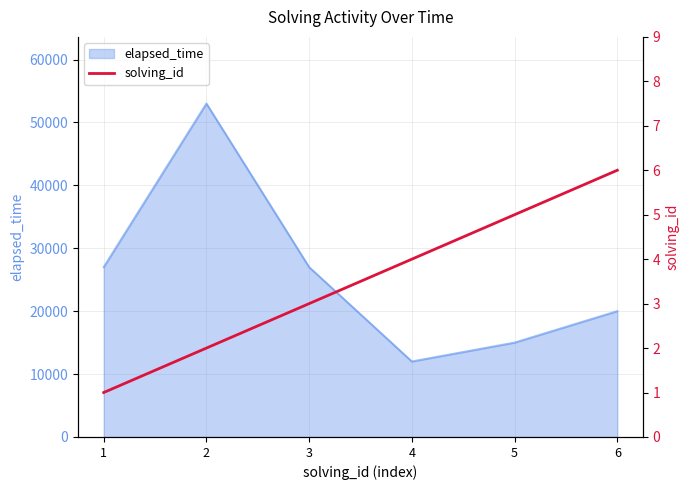

The value of elapsed_time at 6 is 13143. True or false?

False